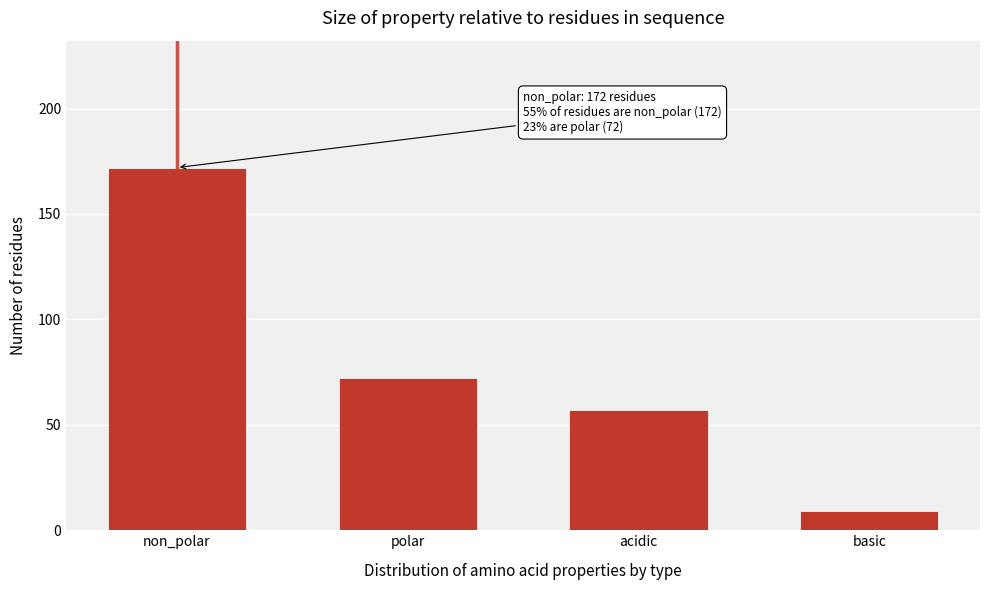

Reading right to left, transcribe all the data shown in this chart.

9	57	72	172